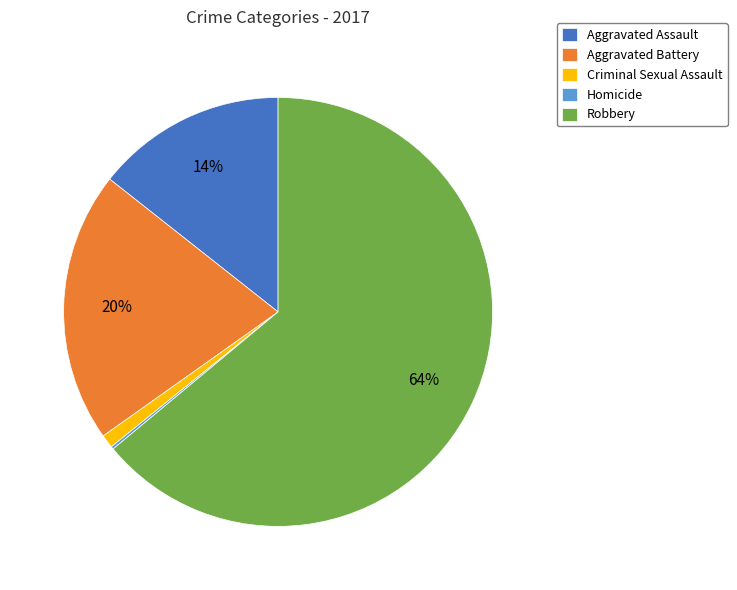

Combined, do Criminal Sexual Assault and Aggravated Assault account for over 50%?

No